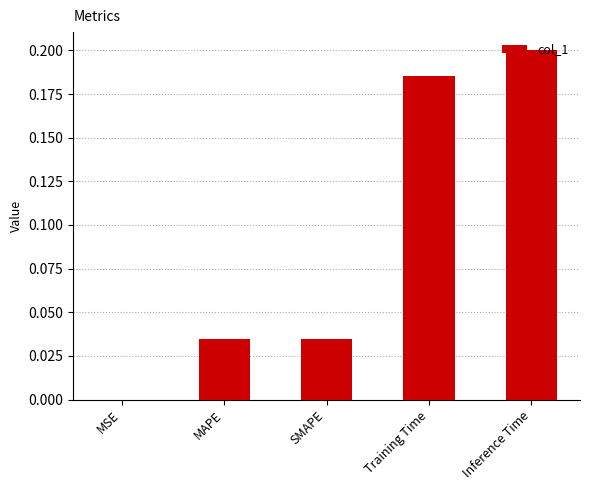

Between Training Time and Inference Time, which is larger?

Inference Time